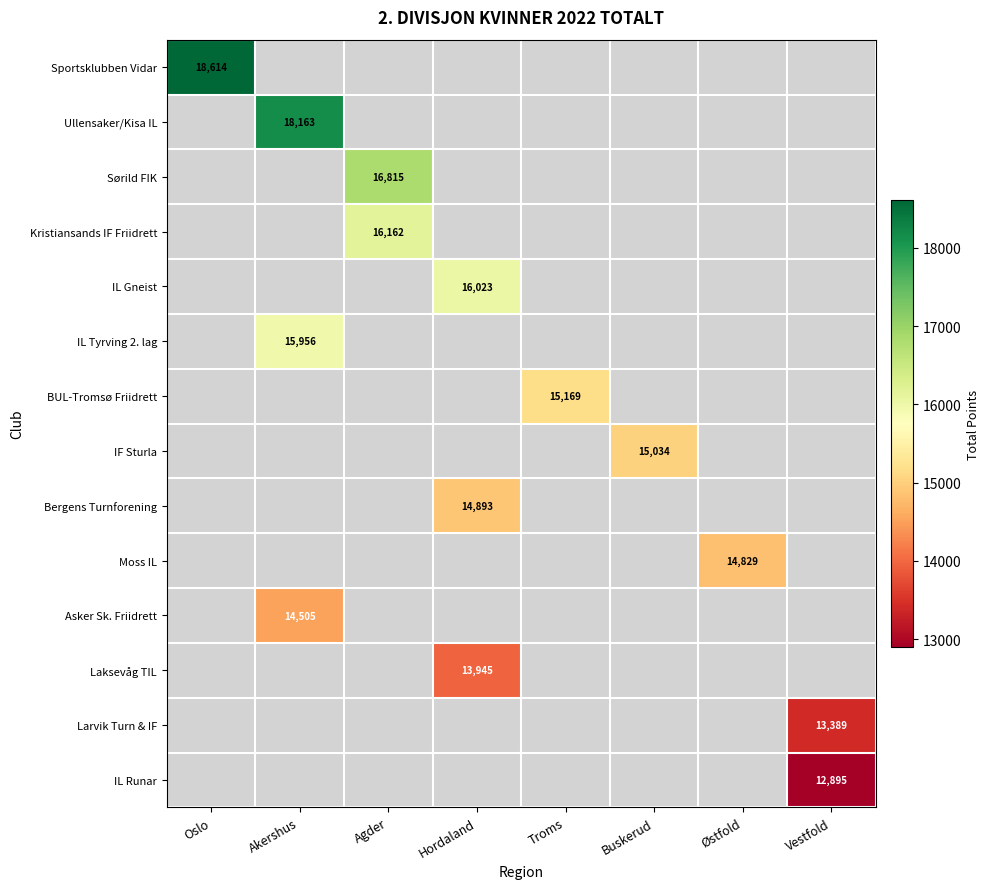

Is it true that Asker Sk. Friidrett equals 24666 at Akershus?

False